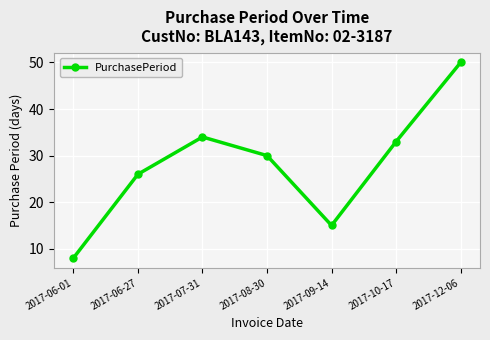

What is the change in value from 2017-06-27 to 2017-07-31?

+8